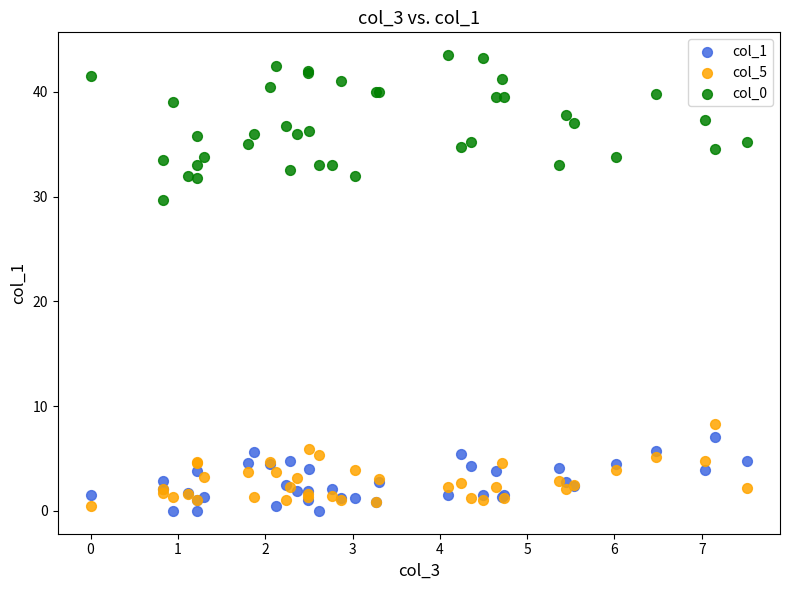

Across all series, what Y value is closest to 21?

29.7